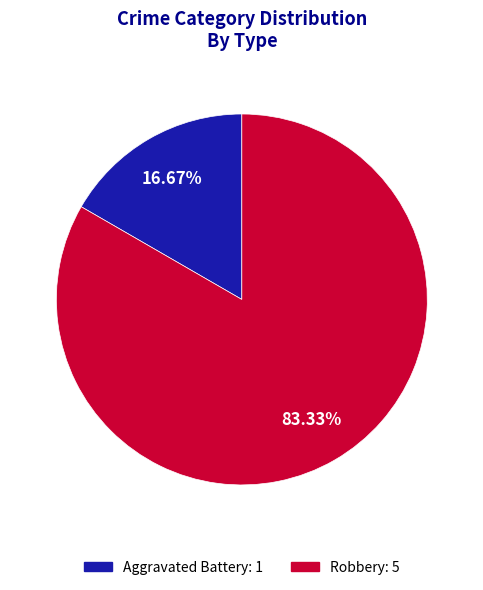

Which has a higher value, Aggravated Battery or Robbery?

Robbery